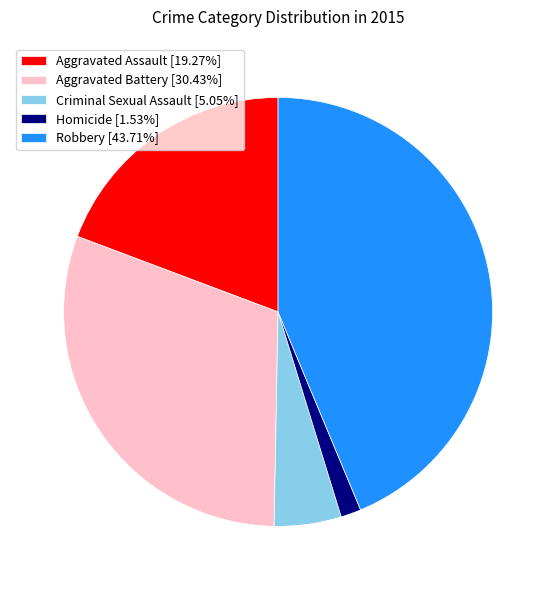

Is the sum of Robbery [43.71%] and Aggravated Battery [30.43%] greater than half?

Yes